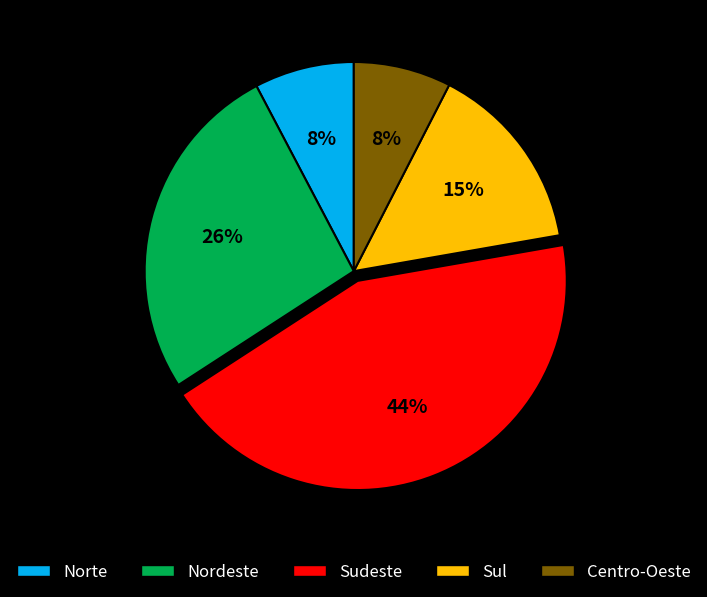

How many segments does this pie chart have?

5